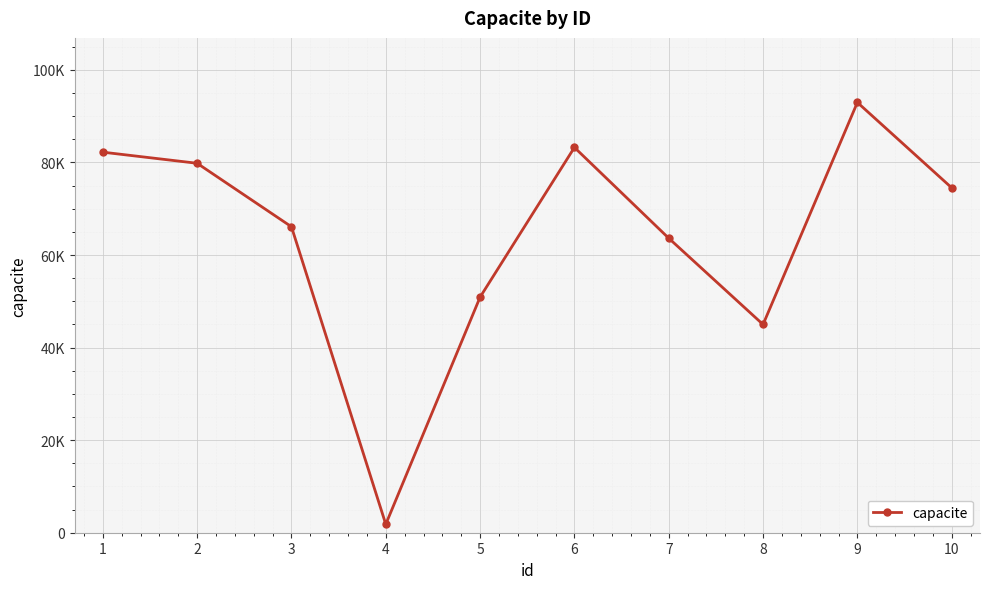

Is this an area chart (filled region under the line)?

No